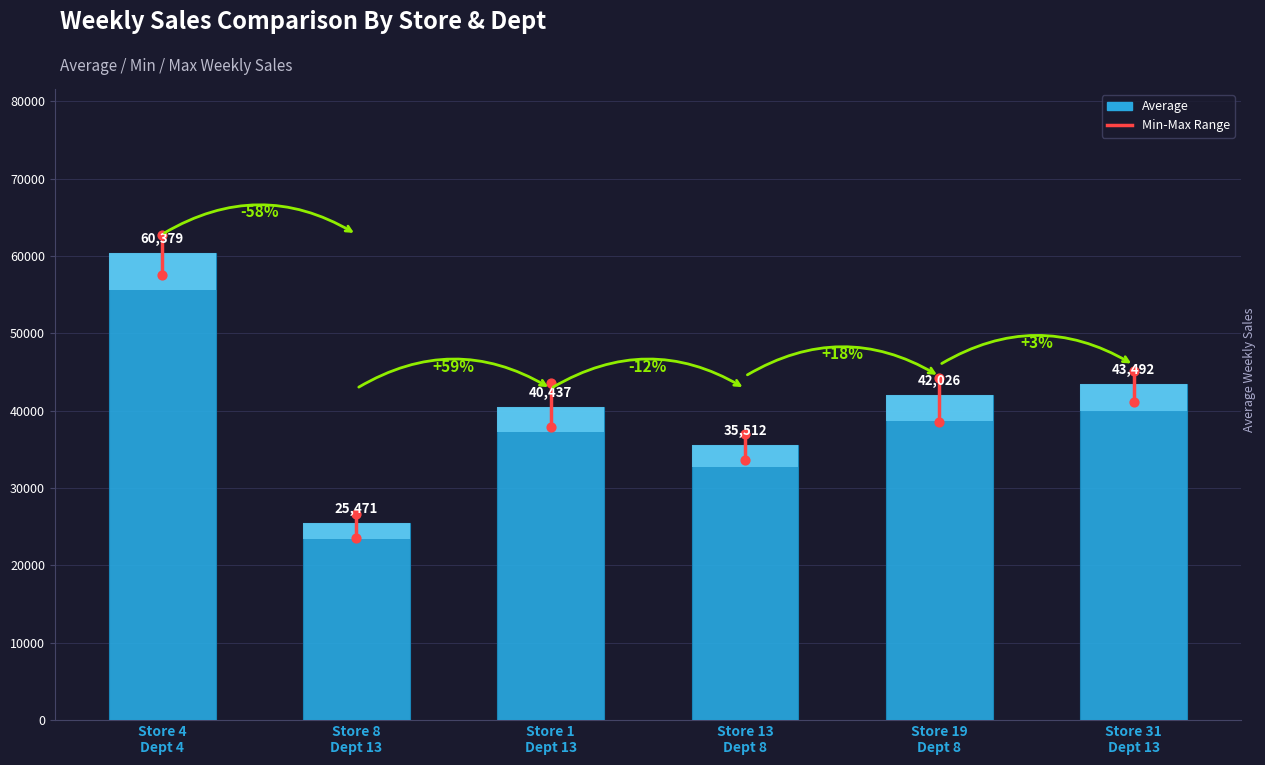

Which has a higher value, Store 19
Dept 8 or Store 31
Dept 13?

Store 31
Dept 13